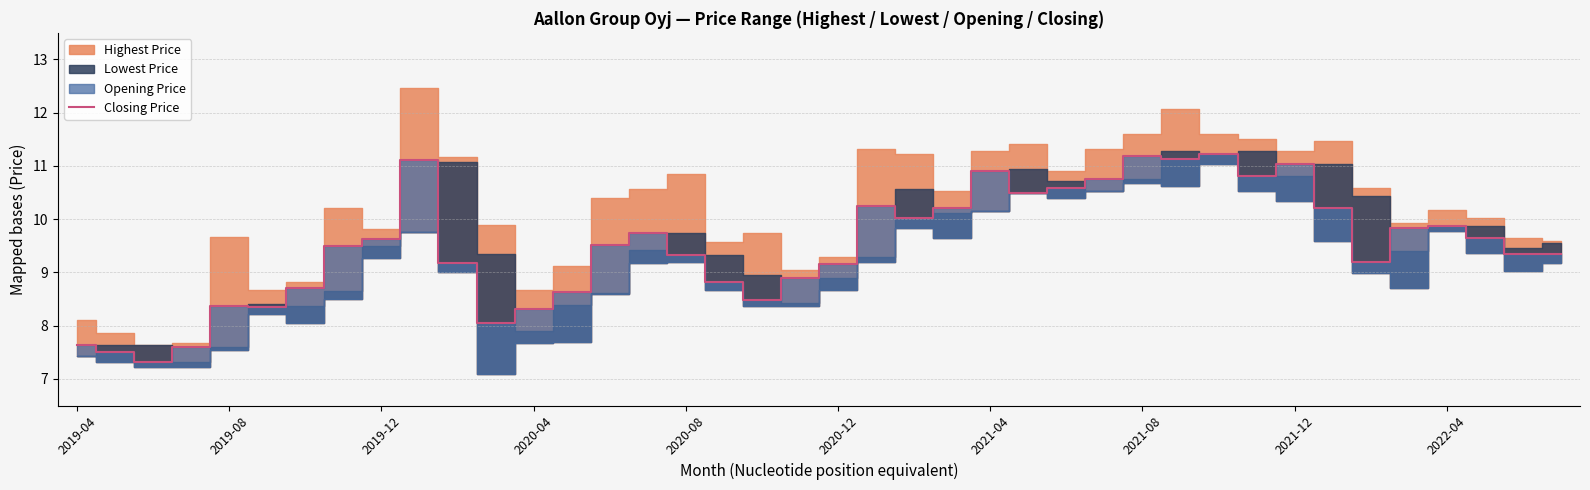

True or false: the data shows 10.3 at 21.

True